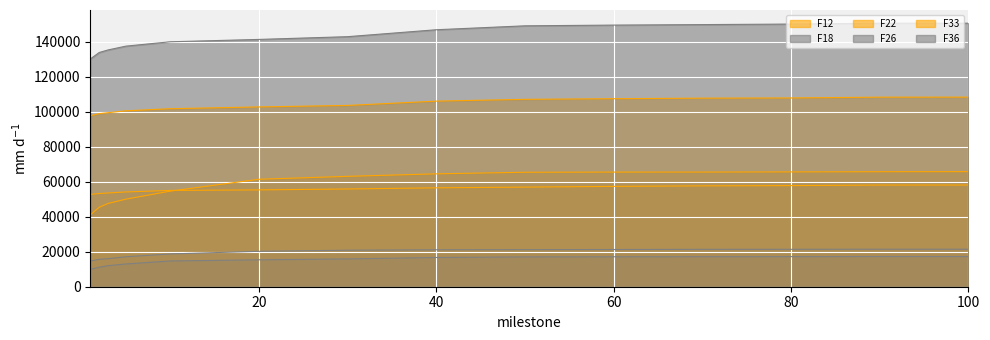

What is the sum of all F18 values?

272438.1